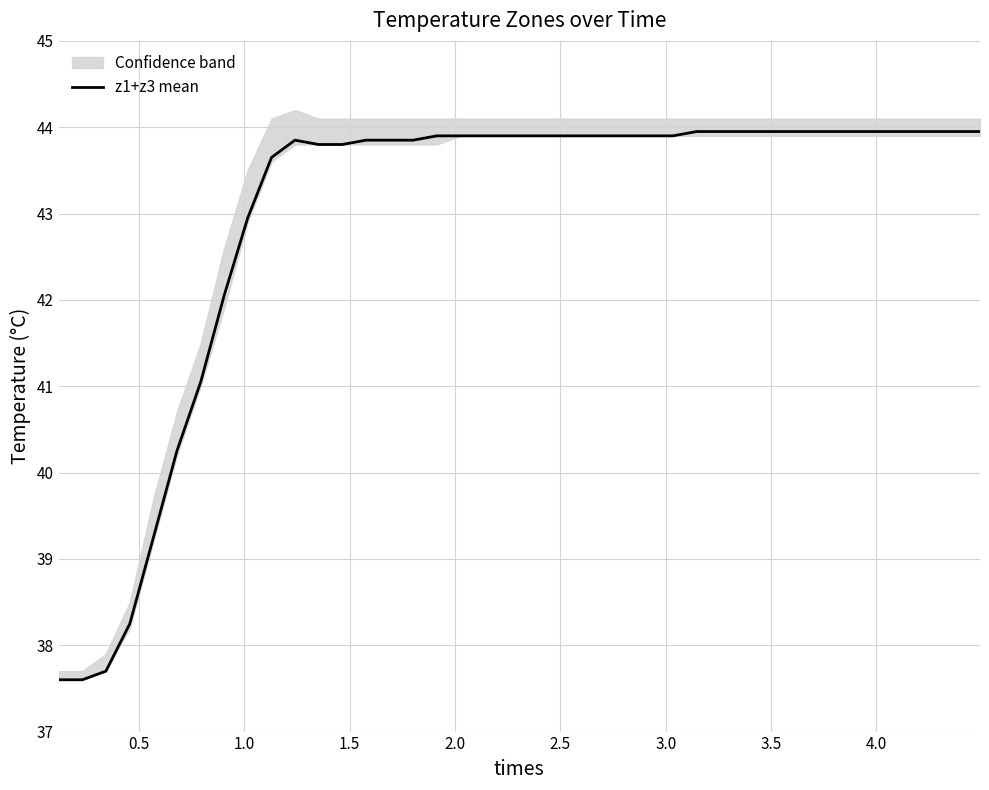

What is the lowest value of the z1+z3 mean series?

37.6